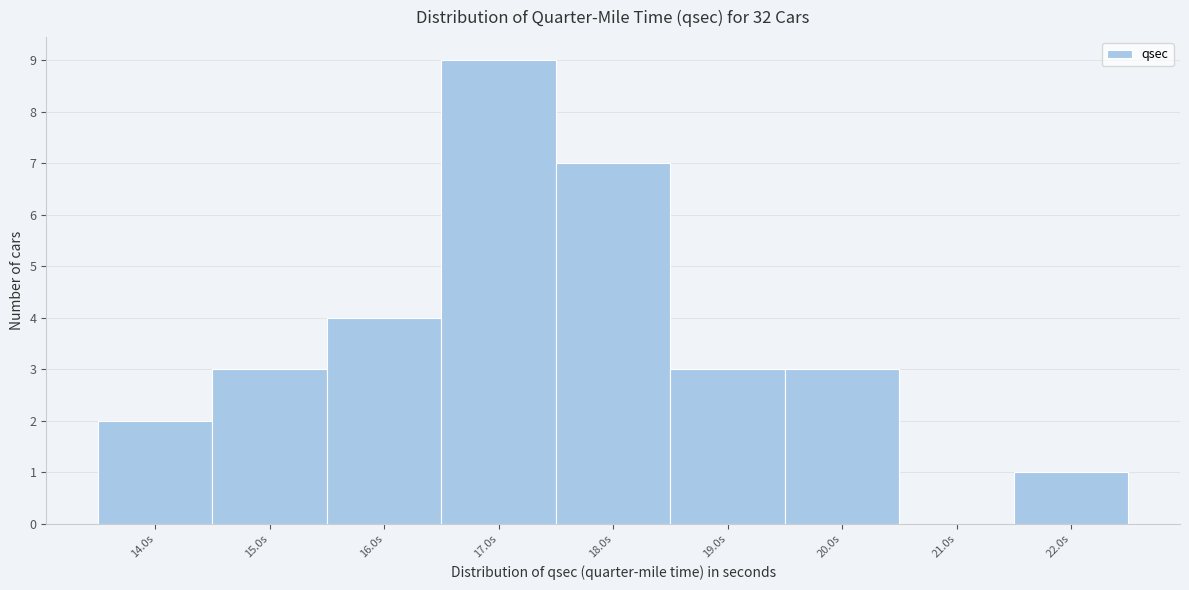

Reading left to right, extract all data points from this chart.

14.0s=2	15.0s=3	16.0s=4	17.0s=9	18.0s=7	19.0s=3	20.0s=3	21.0s=0	22.0s=1